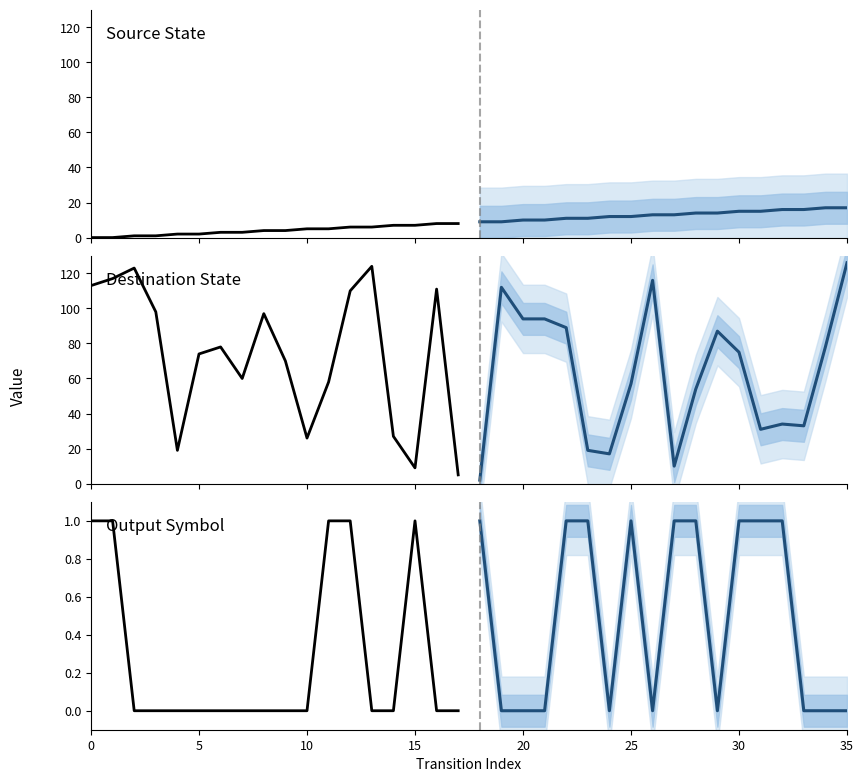

Is it true that Historical equals -1 at 9?

False